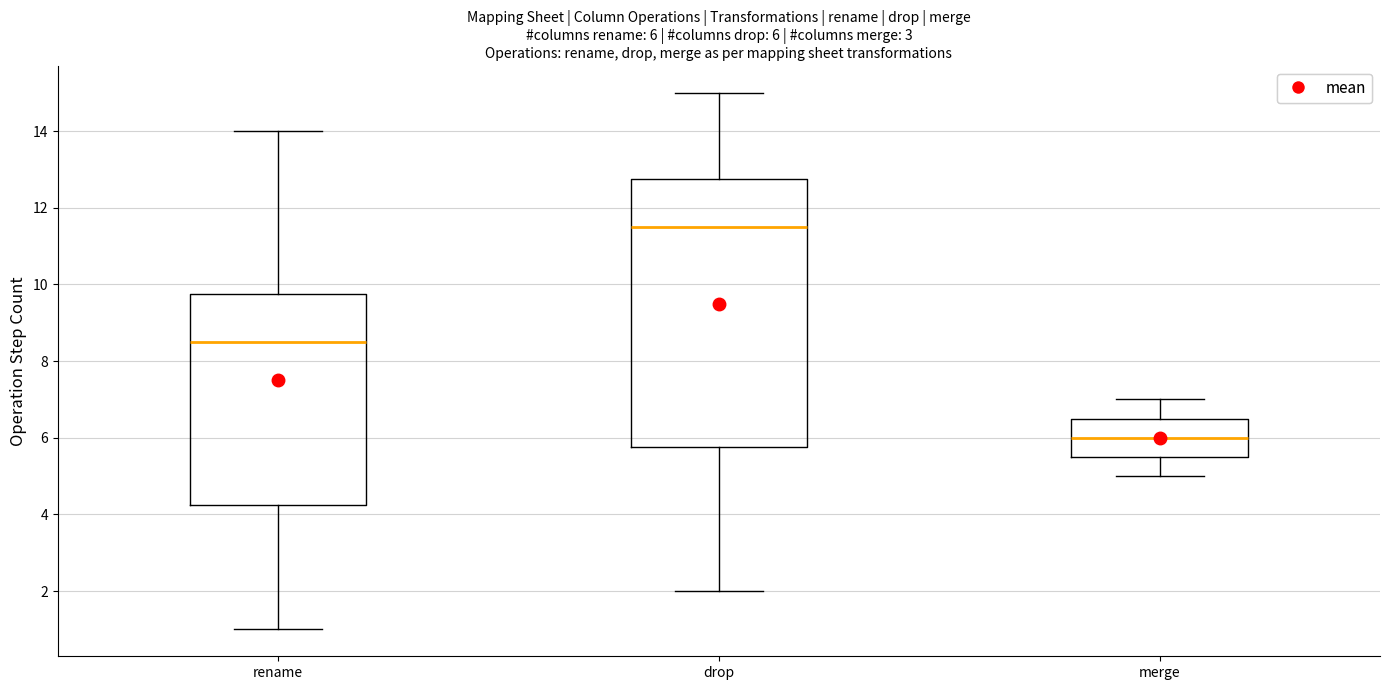

Comparing the boxes themselves (not the whiskers), which one is the tallest?

drop